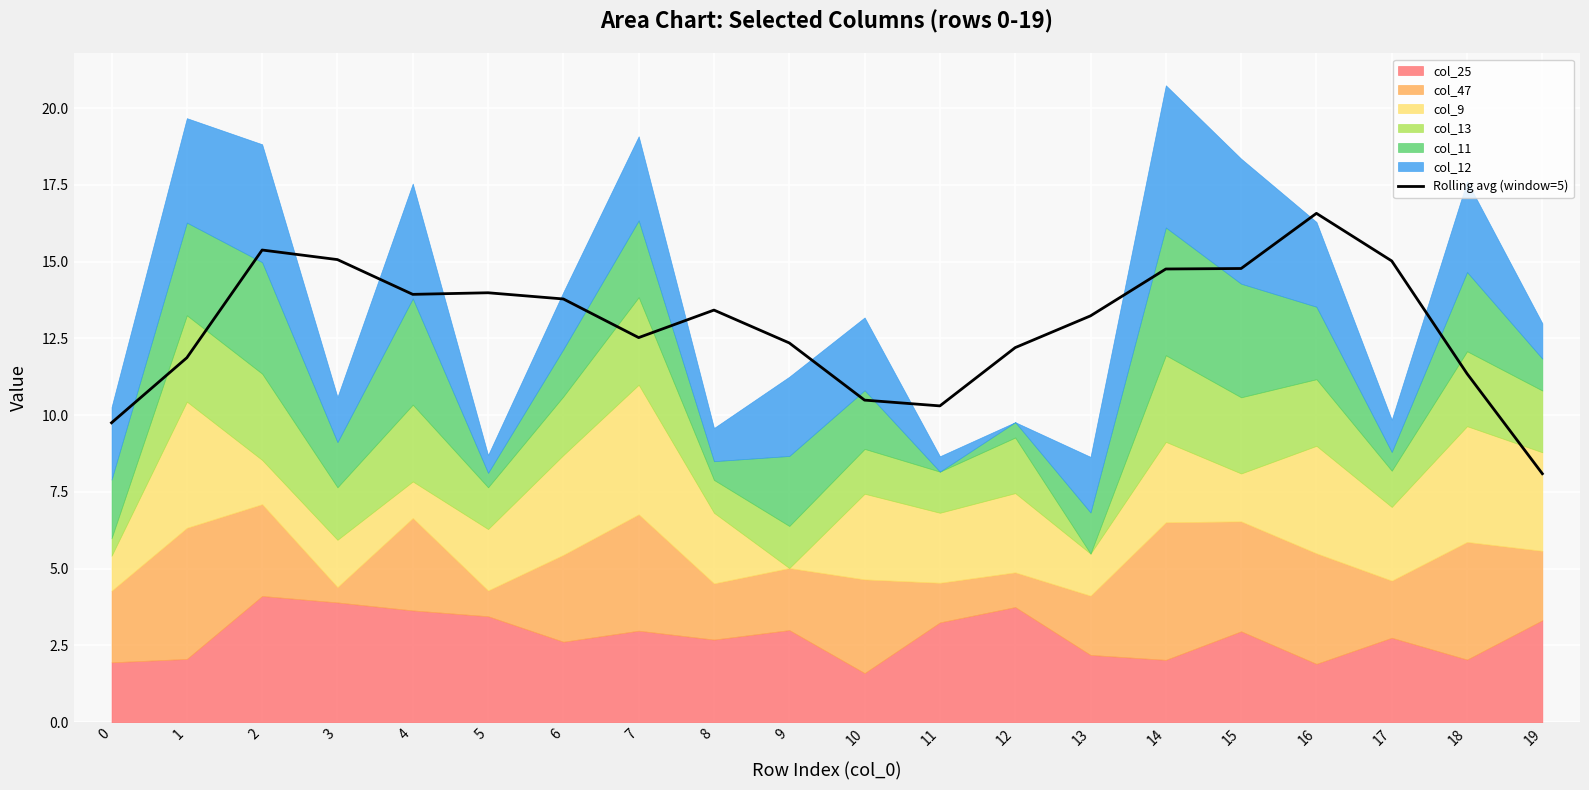

At which label is the value closest to 12?

1